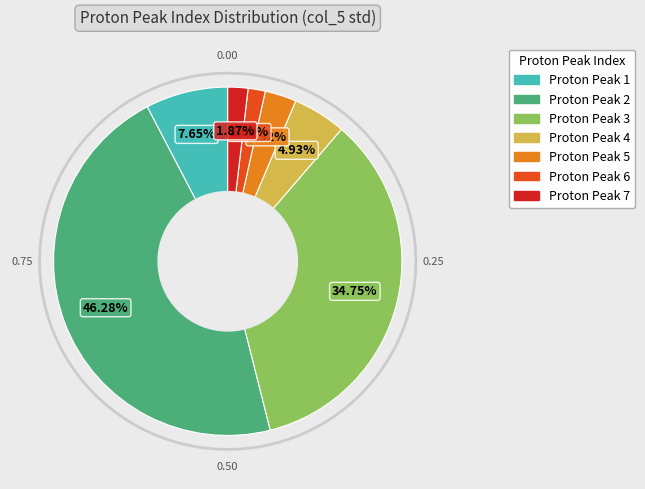

Is there a majority slice in this chart?

No